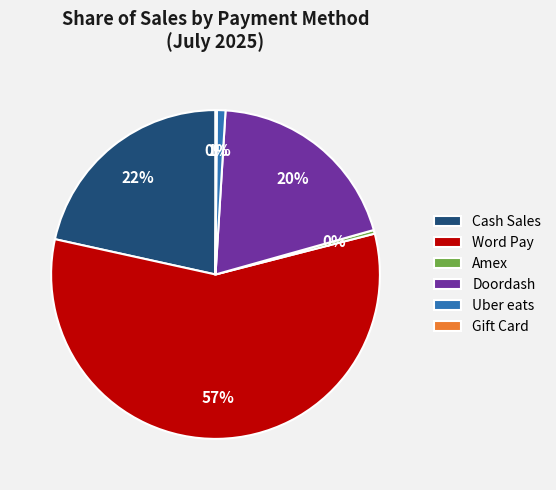

What is the largest slice in the pie chart?

Word Pay